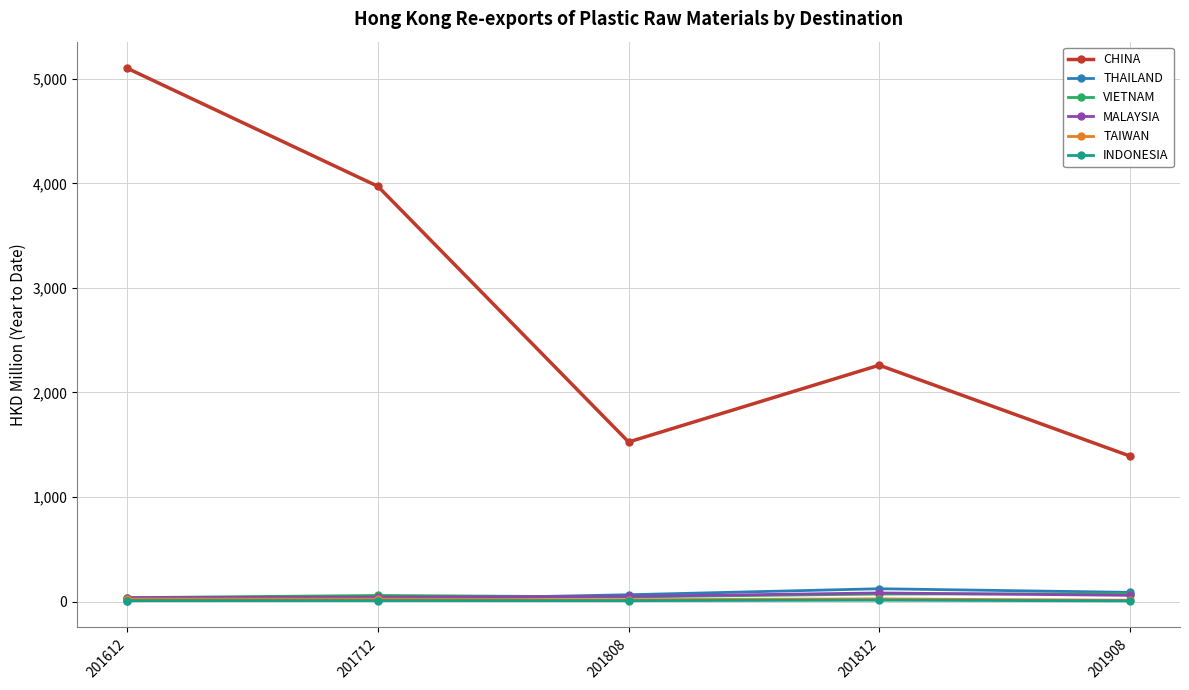

What are all the series names shown in the legend?

CHINA, THAILAND, VIETNAM, MALAYSIA, TAIWAN, INDONESIA